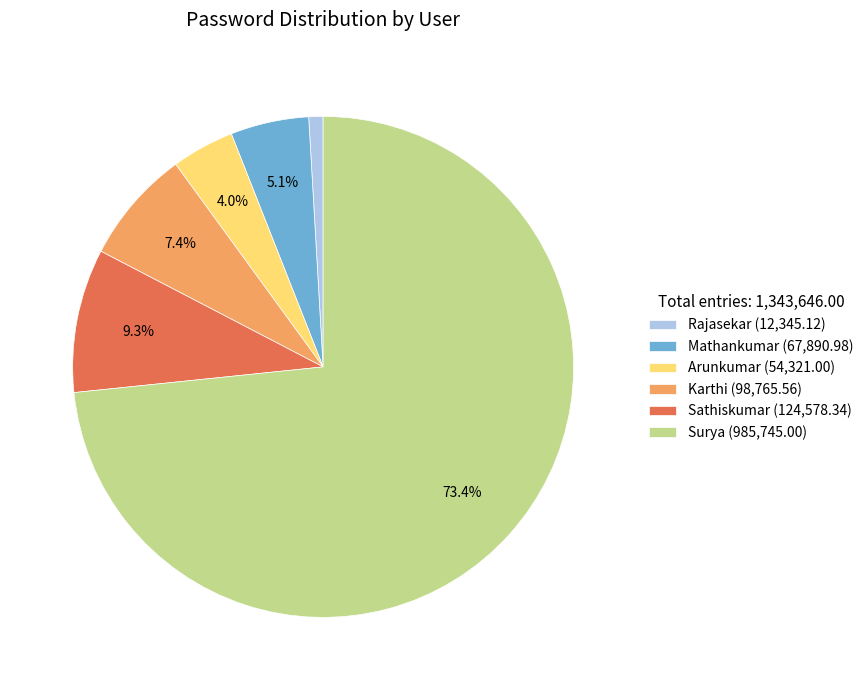

Is it true that Surya is 73% of the pie?

True